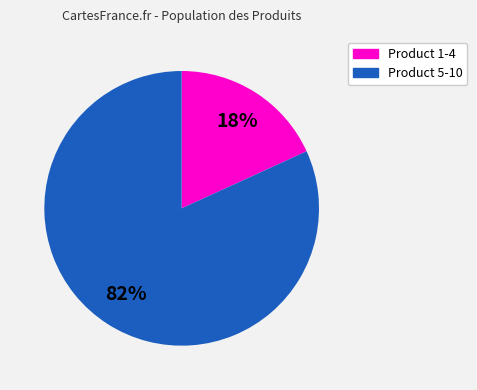

Does any single category account for the majority?

Yes